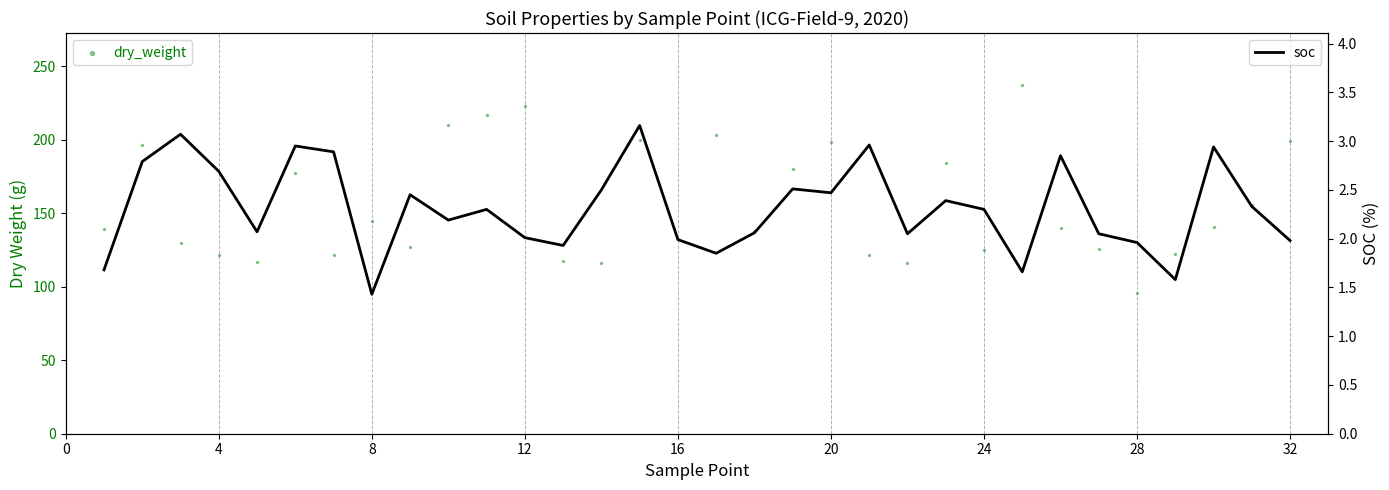

At how many categories does at least one series exceed 72?

32